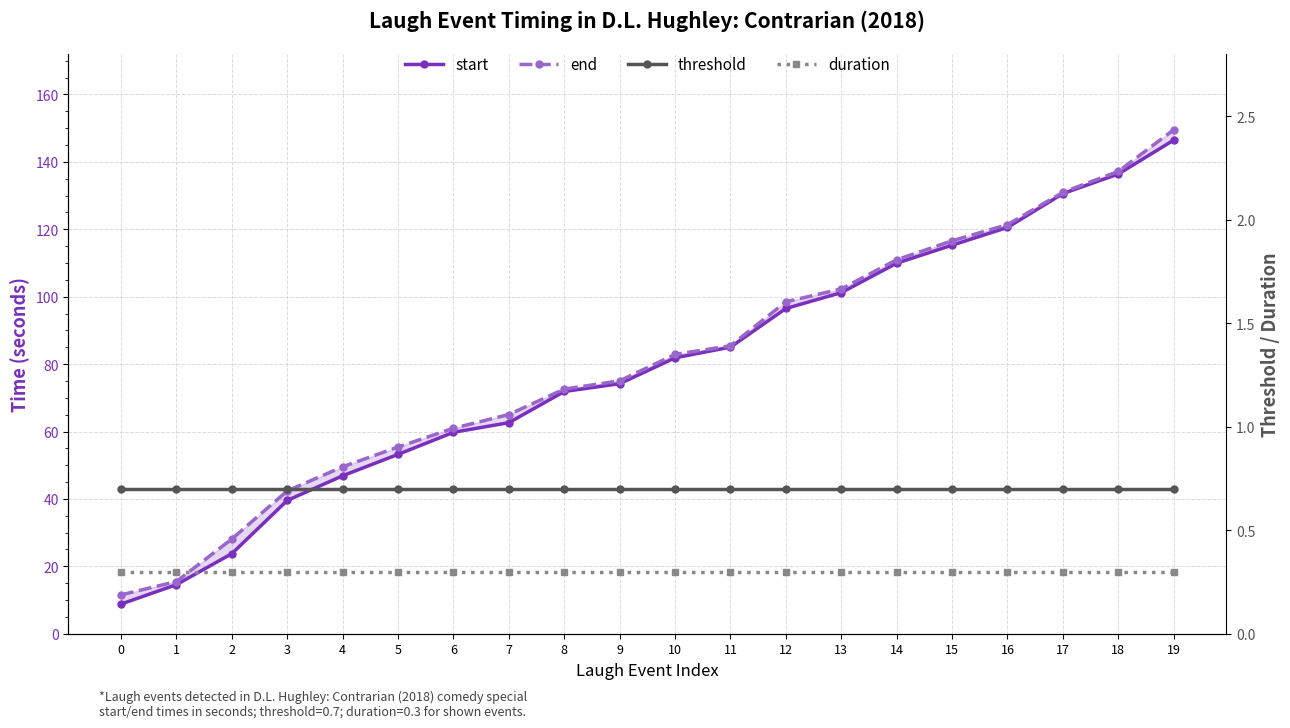

Which has a higher value, 17 or 10?

17